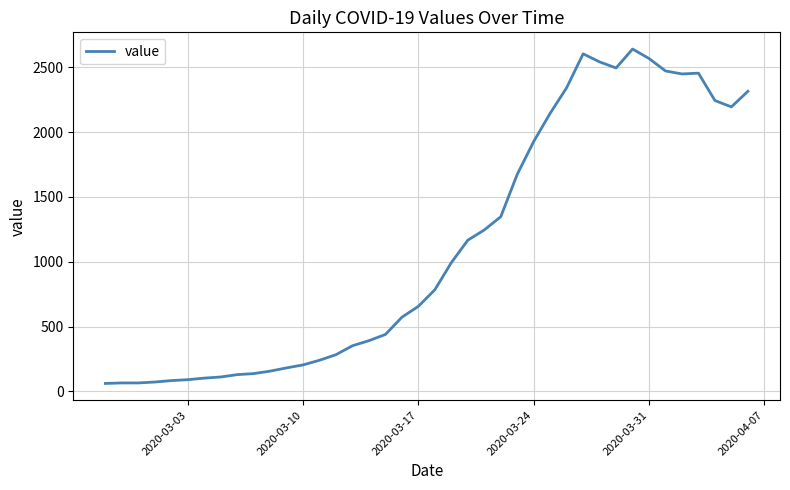

What is the smallest value displayed?

61